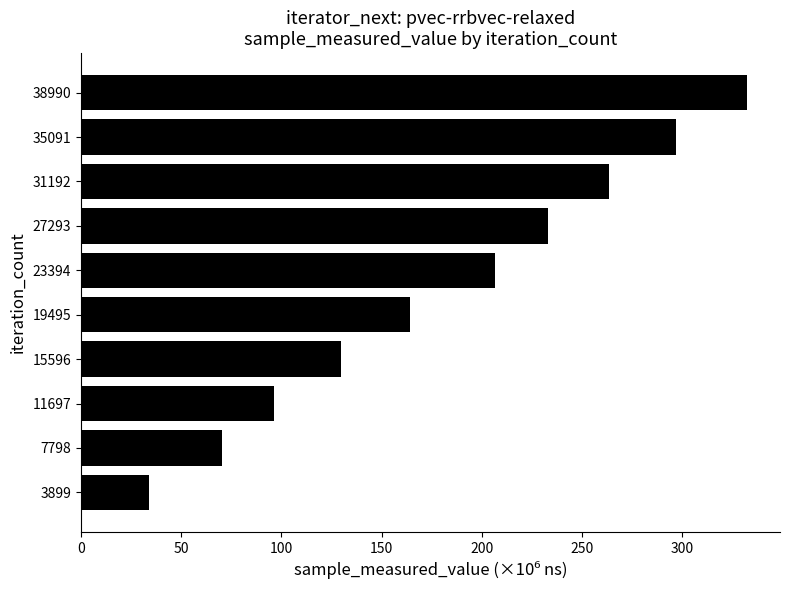

What is the sum of the values at 27293 and 35091?

529.3